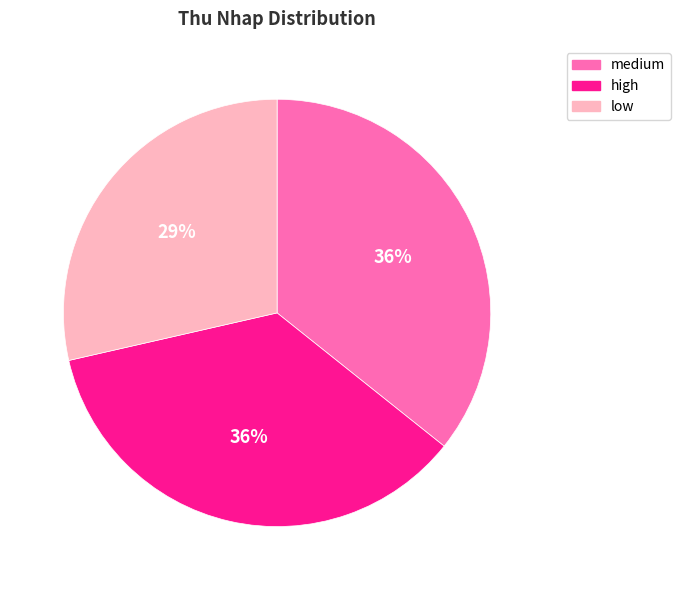

To the nearest percent, what is the average slice percentage?

33%